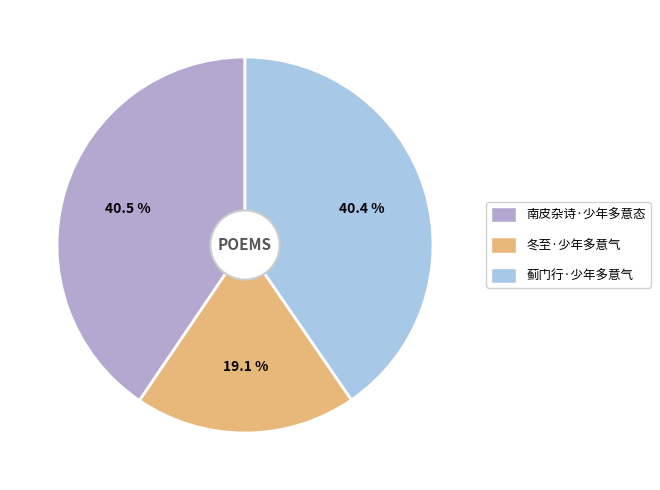

To the nearest percent, what is the average slice percentage?

33%